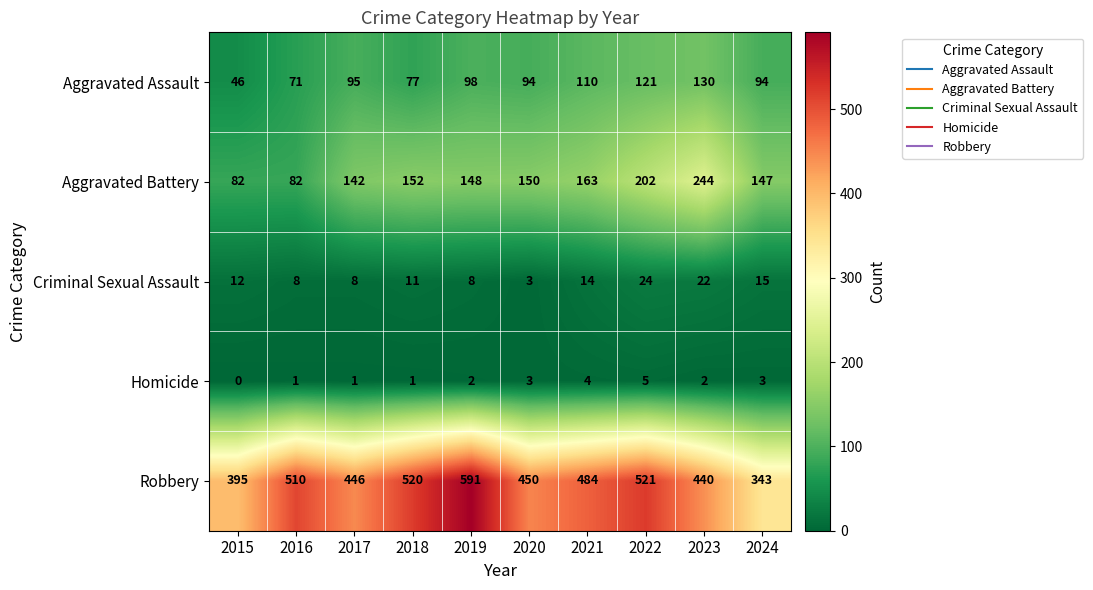

Is it true that Aggravated Assault equals 55 at 2024?

False